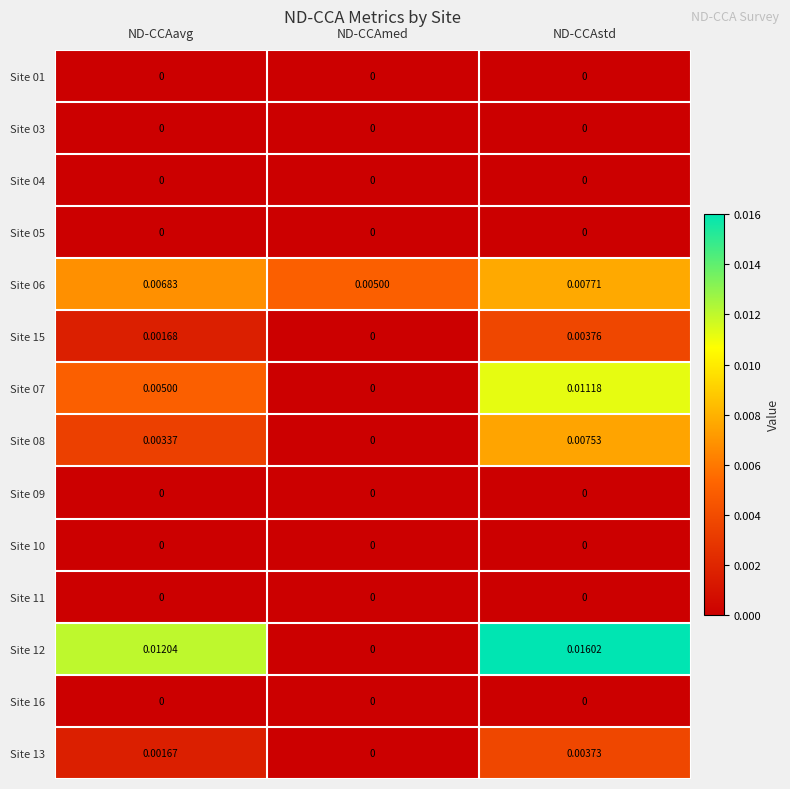

At which category is the sum across all series the highest?

ND-CCAstd